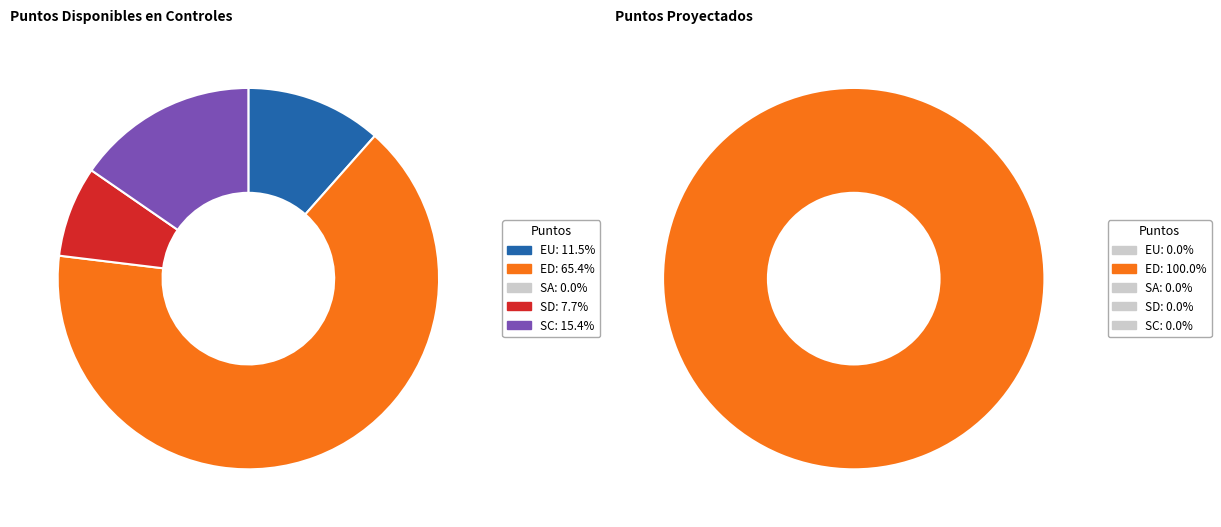

Which has a higher value, SA or SC?

SC